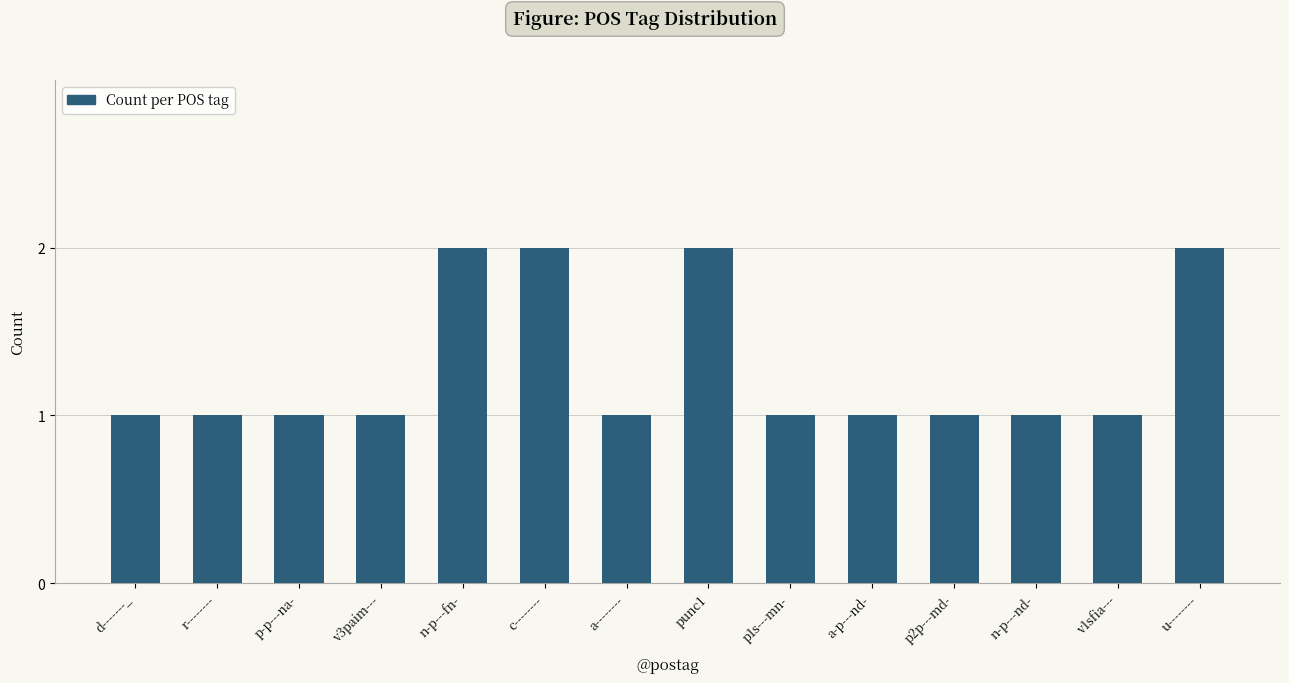

What is the average value?

1